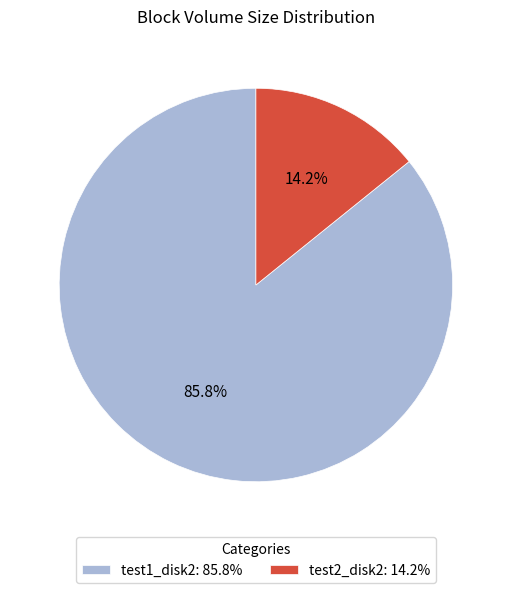

What is the largest slice in the pie chart?

test1_disk2